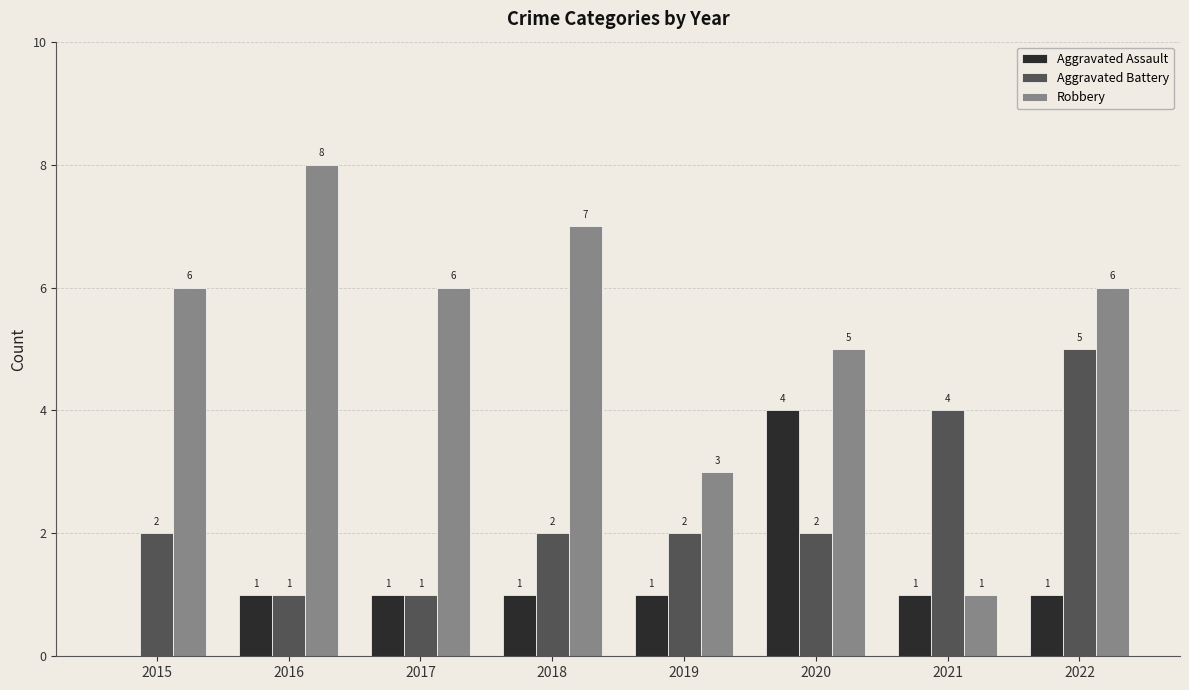

Is the value of Aggravated Assault at 2017 greater than the value of Aggravated Battery at 2020?

No